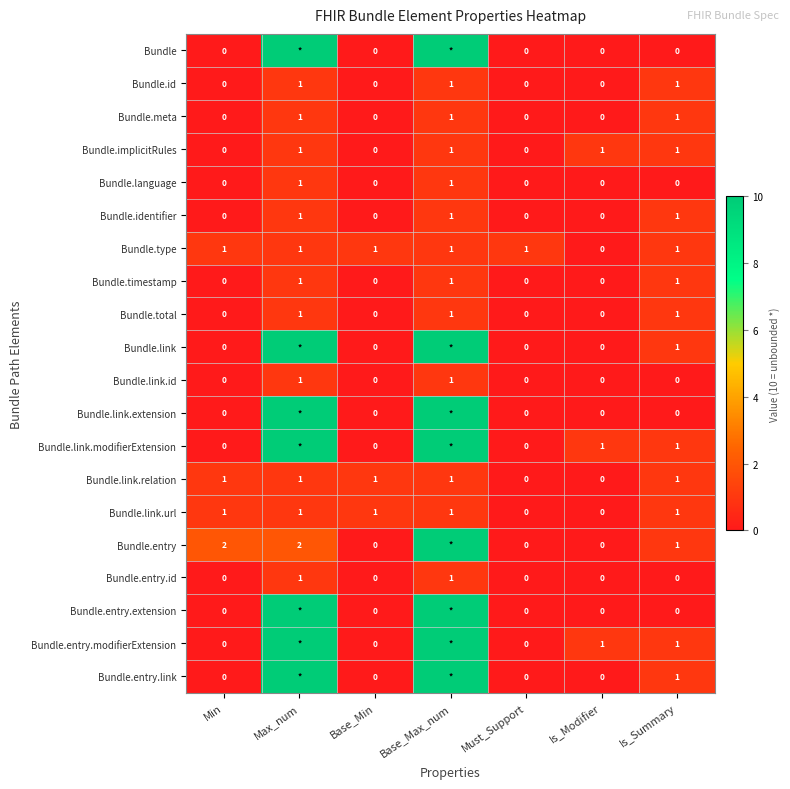

What is the maximum value shown in the chart?

10